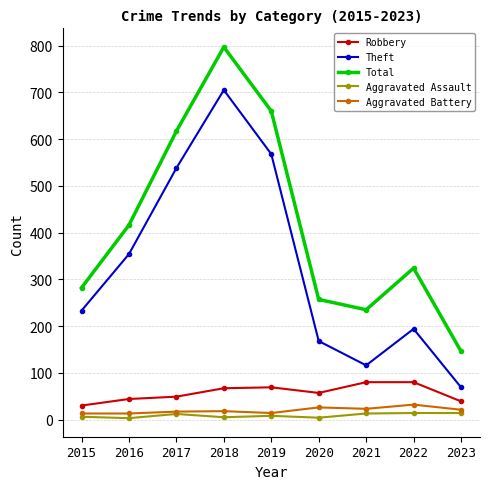

Which series has the largest range (max minus min)?

Total